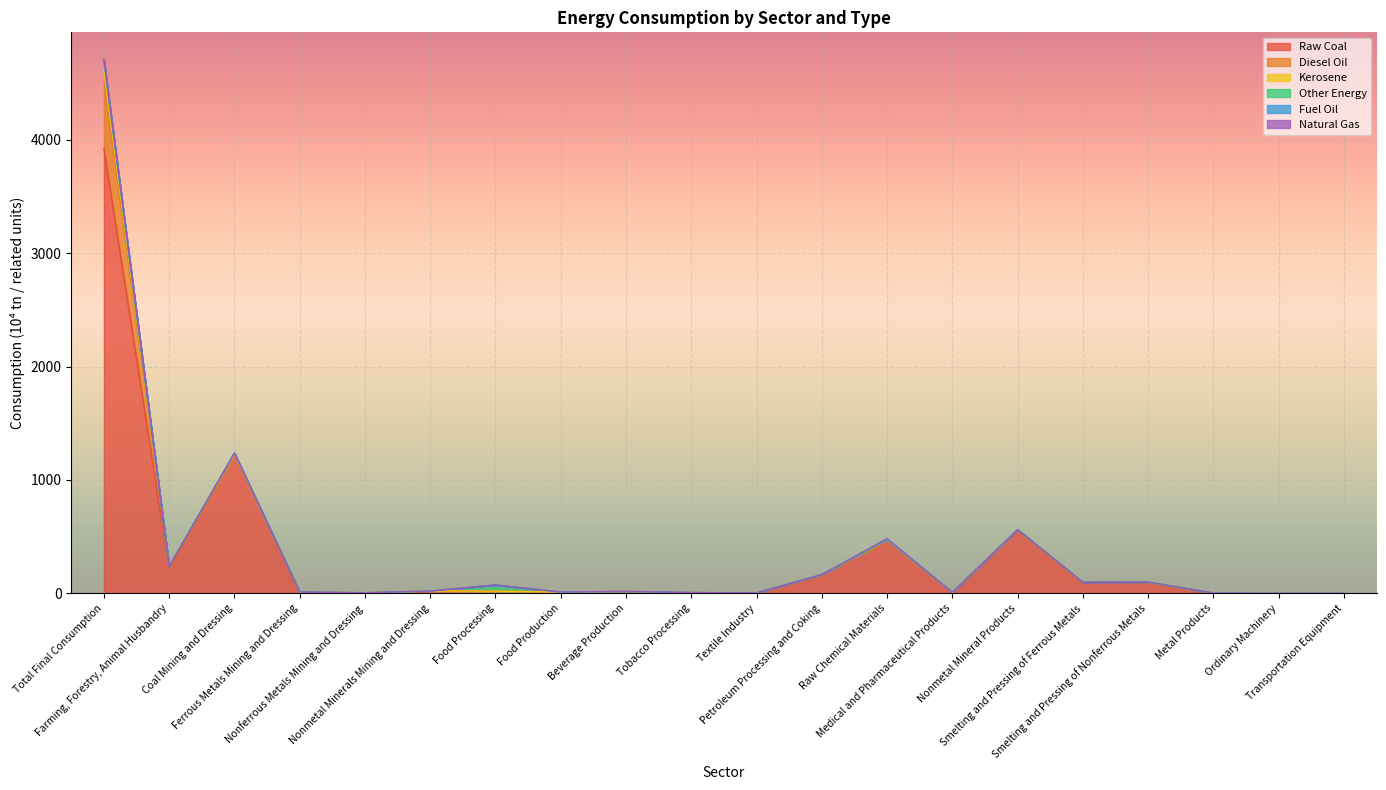

In Other Energy, how many points are lower than both neighbors (excluding endpoints)?

6